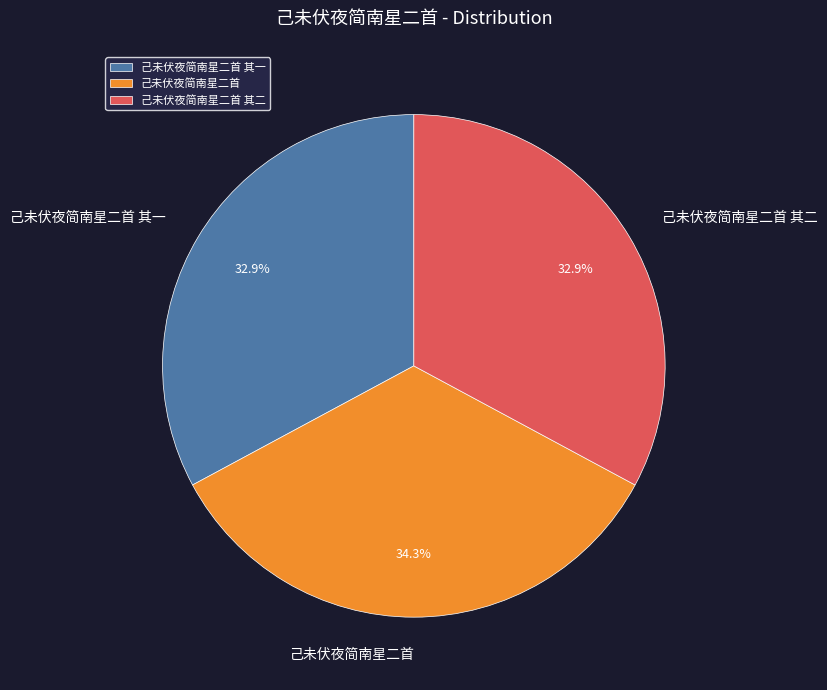

How many slices are in this pie chart?

3